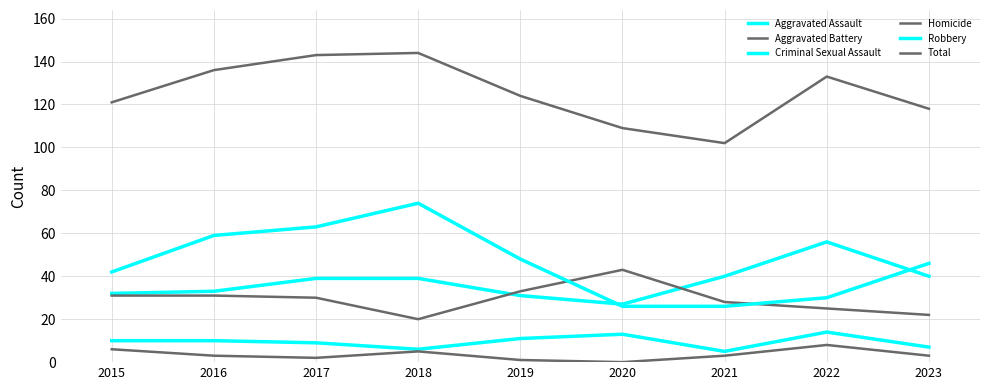

Reading left to right, transcribe all the data shown in this chart.

Aggravated Assault: 32	33	39	39	31	27	40	56	40
Aggravated Battery: 31	31	30	20	33	43	28	25	22
Criminal Sexual Assault: 10	10	9	6	11	13	5	14	7
Homicide: 6	3	2	5	1	0	3	8	3
Robbery: 42	59	63	74	48	26	26	30	46
Total: 121	136	143	144	124	109	102	133	118